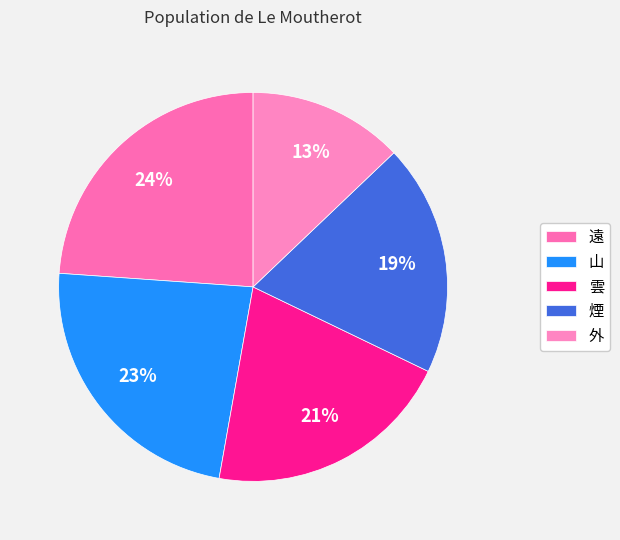

Approximately how many times larger is the value at 山 compared to 雲?

1.1